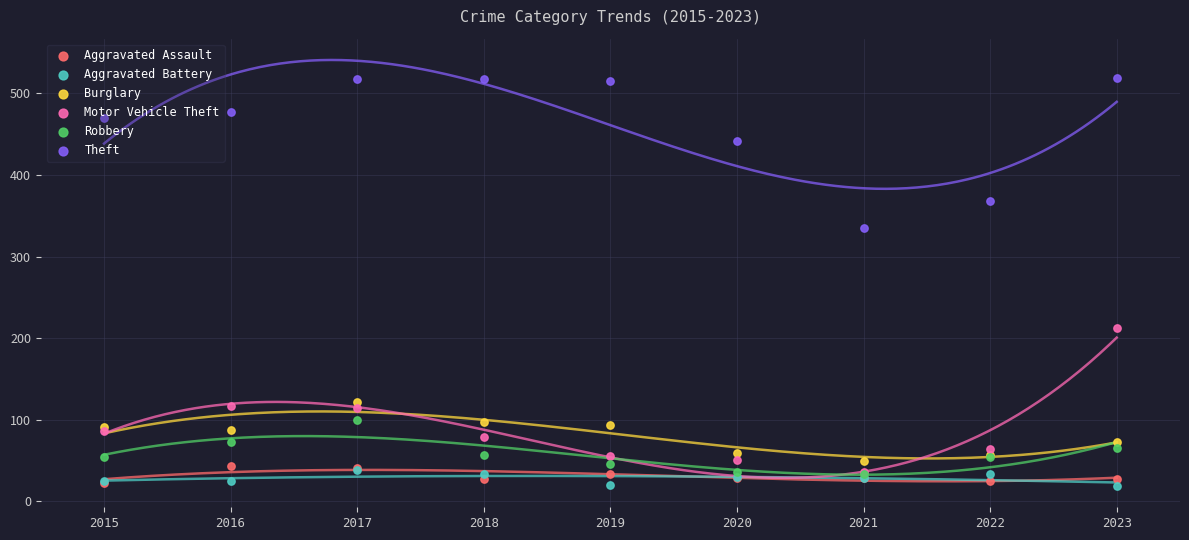

What is the total value across all series at 2015?

750